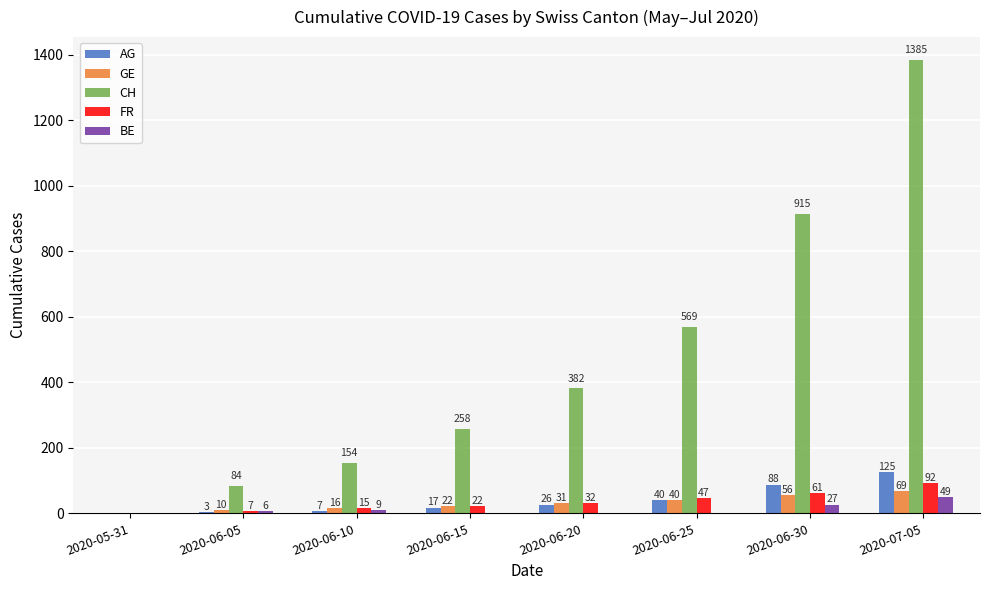

At which label is AG closest to 62?

2020-06-25